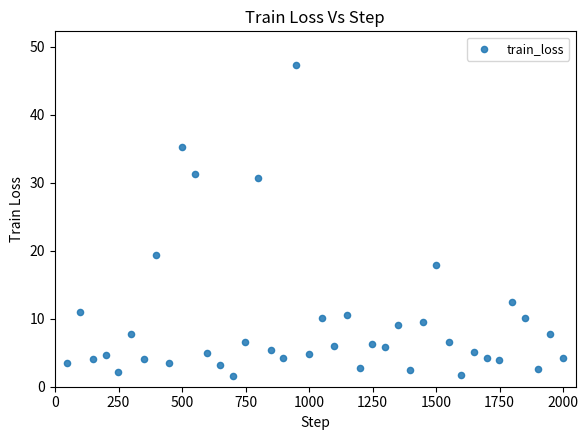

What is the range of Y values (max minus min)?

45.7